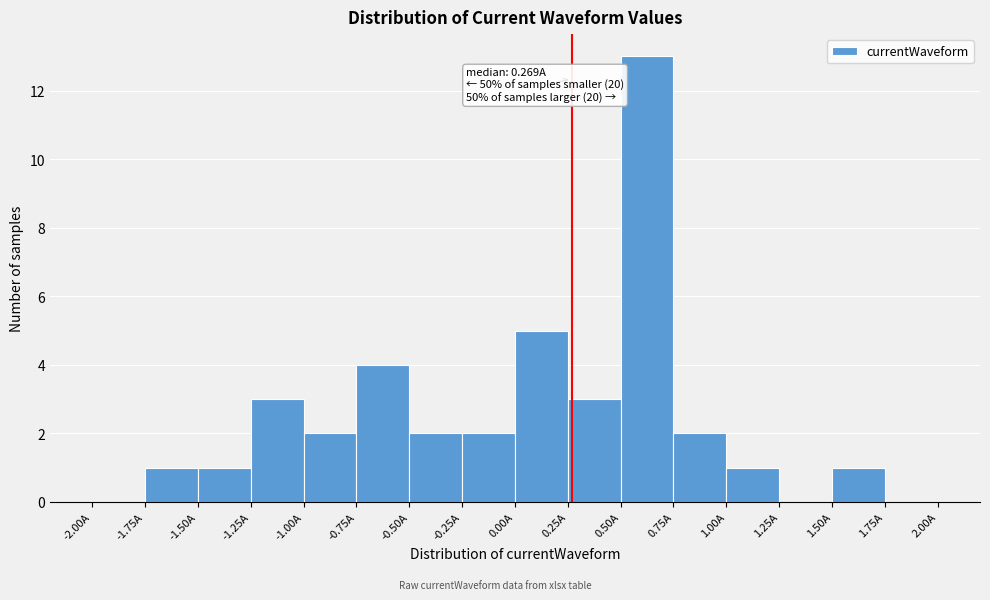

Which range on the x-axis has the tallest bar?

0.50 to 0.75